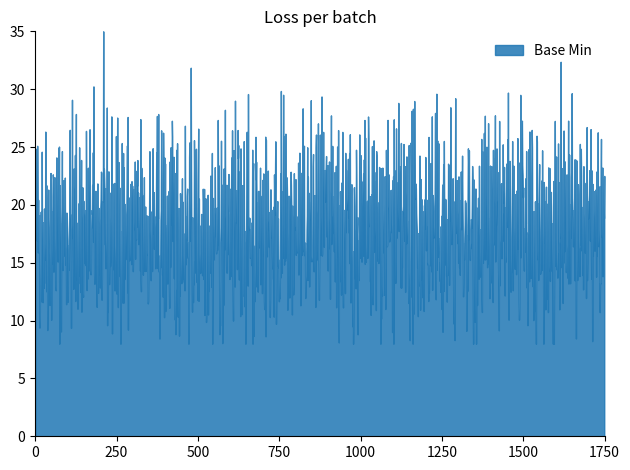

The chart shows a value of -1 at Extension. True or false?

False